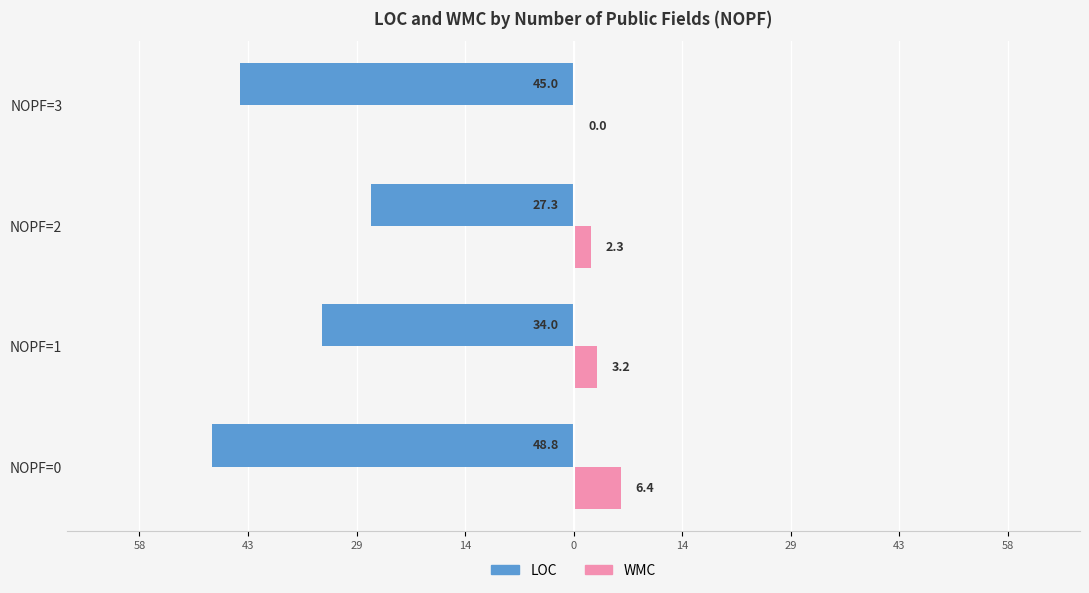

What are all the series names shown in the legend?

LOC, WMC